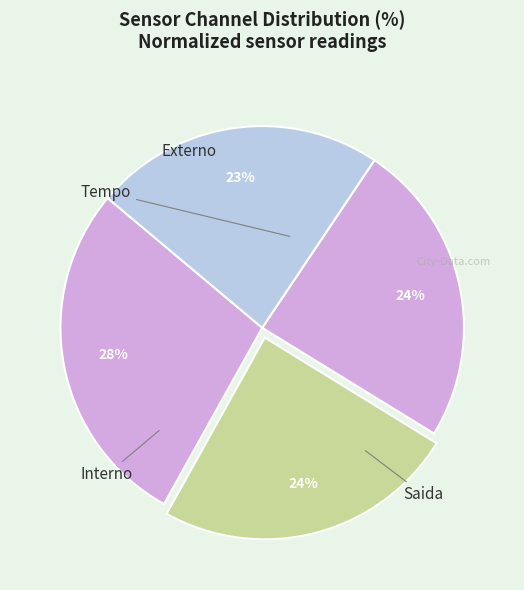

How many segments does this pie chart have?

4